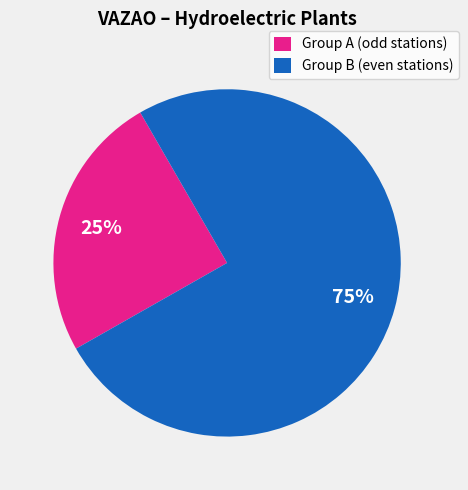

Rank the categories by value from lowest to highest.

Group A (odd stations), Group B (even stations)